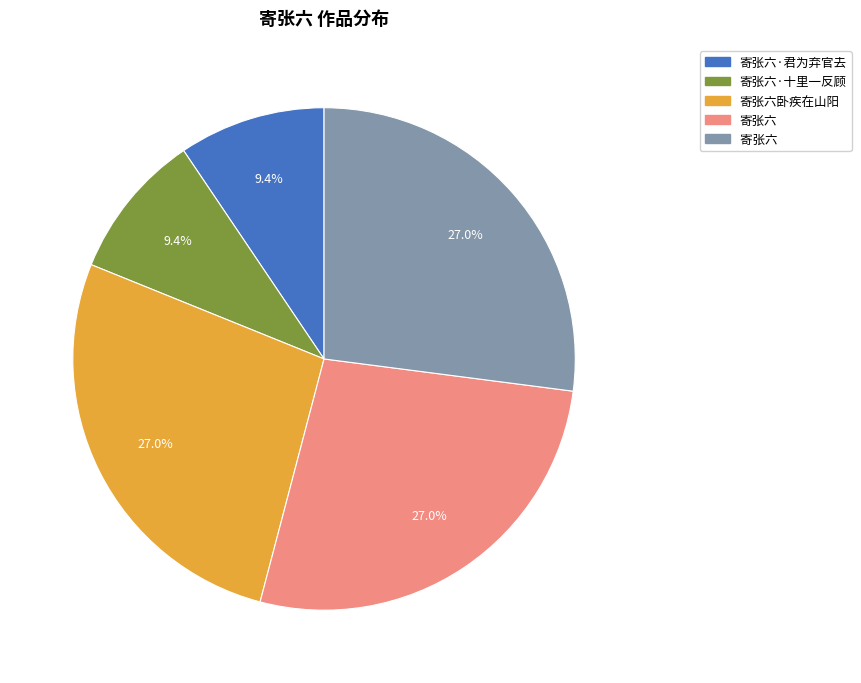

Is there any slice that represents more than half of the pie?

No